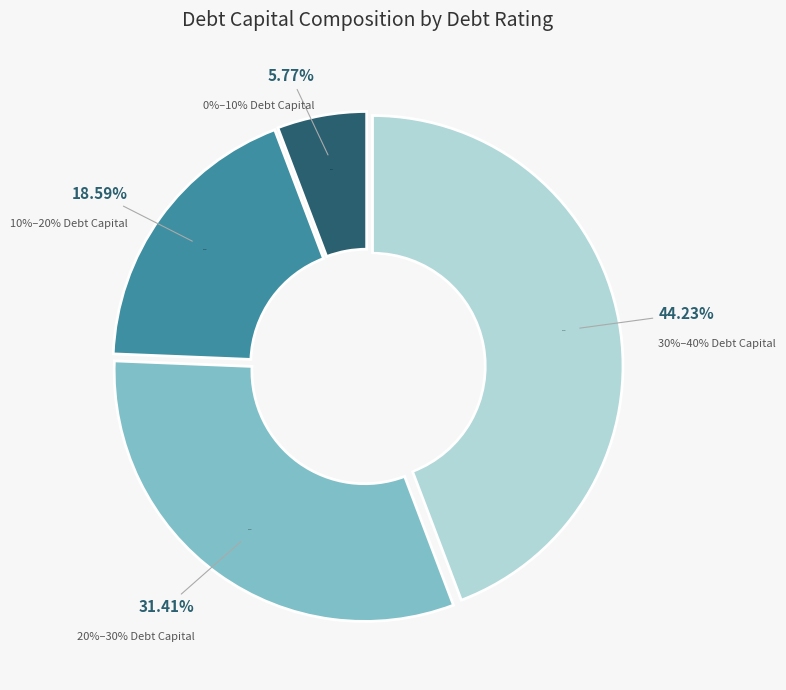

Do 25 and 6 together represent more than half of the pie?

No